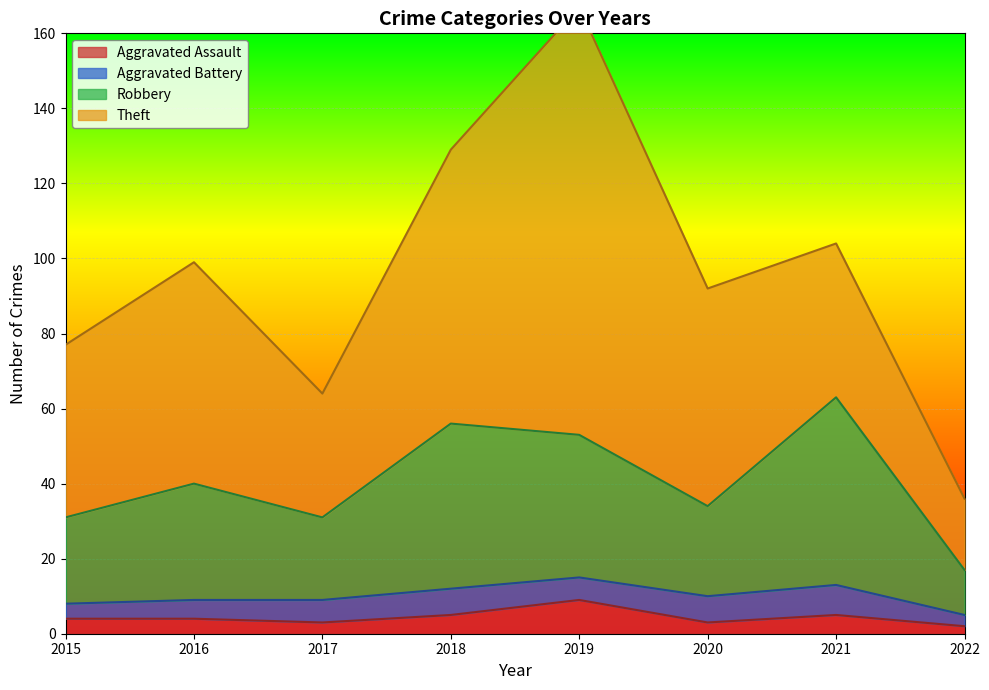

True or false: Robbery and Aggravated Assault intersect in this chart.

False